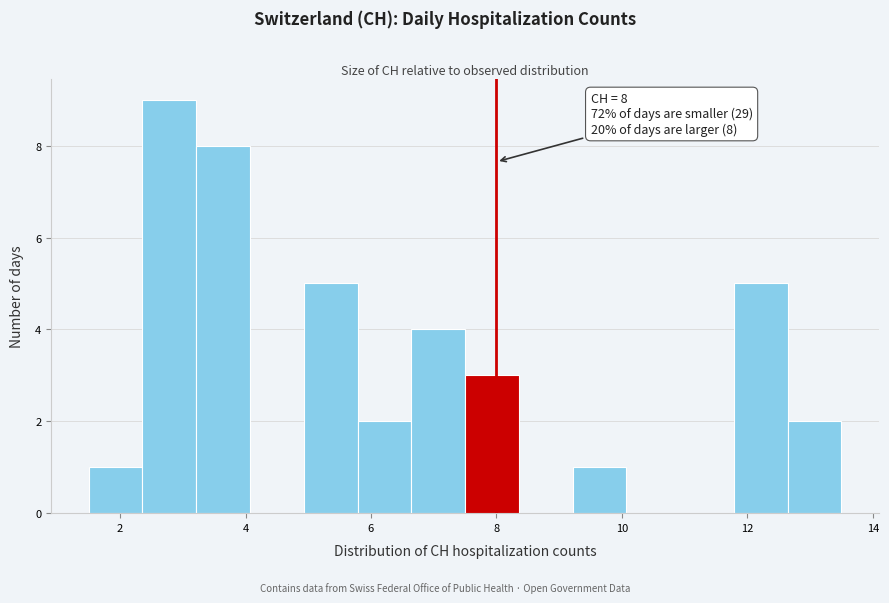

Over which range of the x-axis is the bar tallest?

2.4 to 3.2